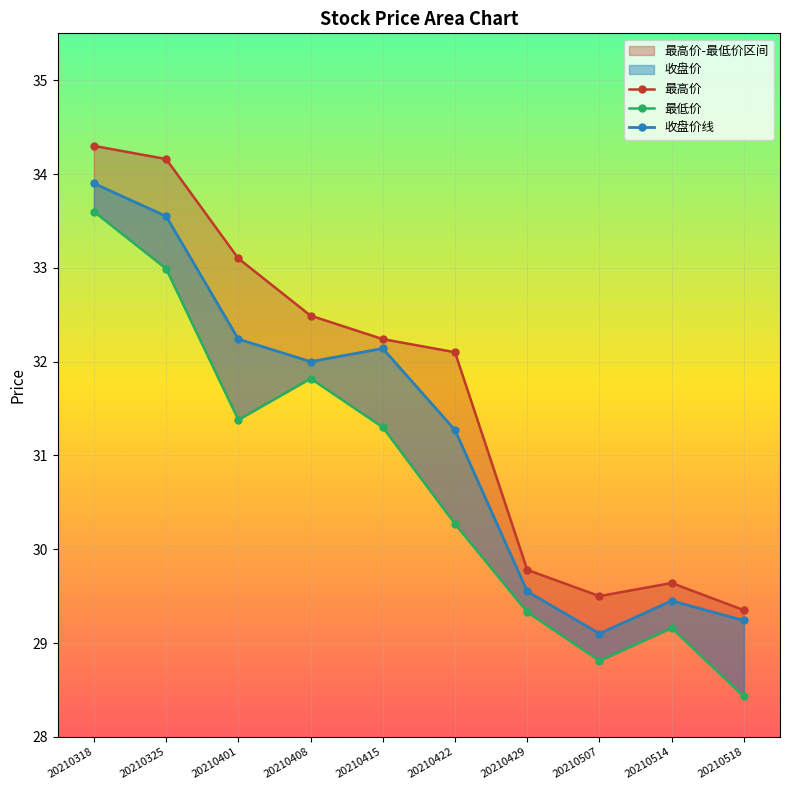

How many distinct data groups are displayed?

3